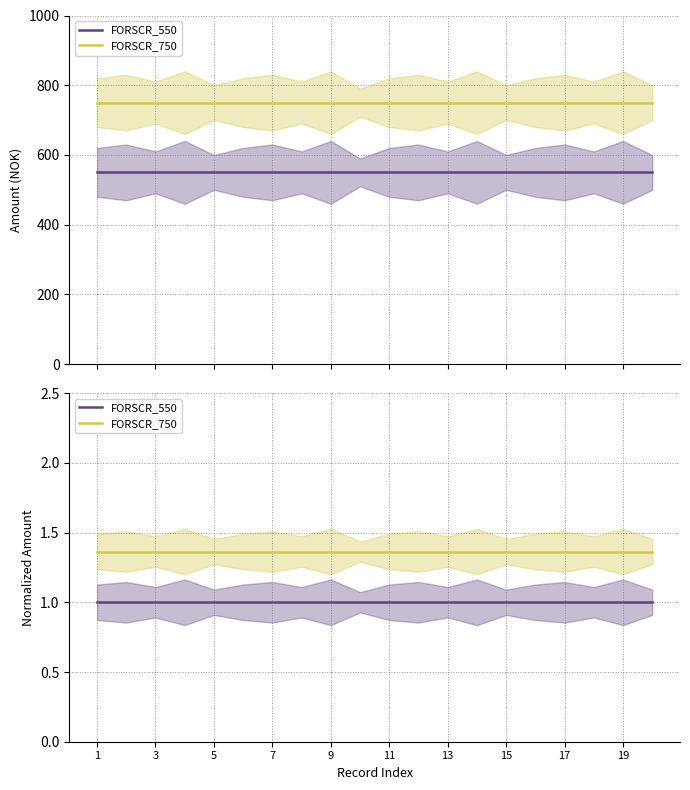

What is the greatest value displayed?

1.4